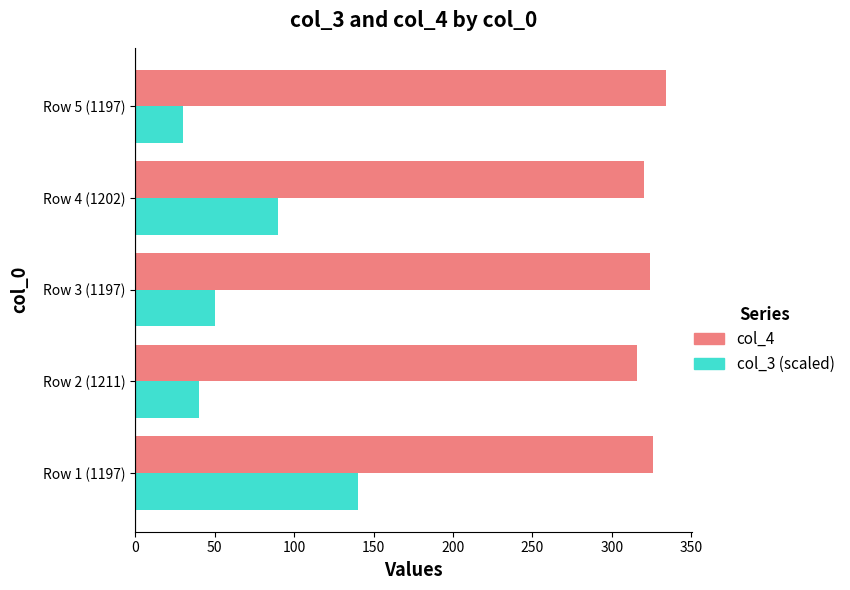

What is the minimum value shown in the chart?

30.0